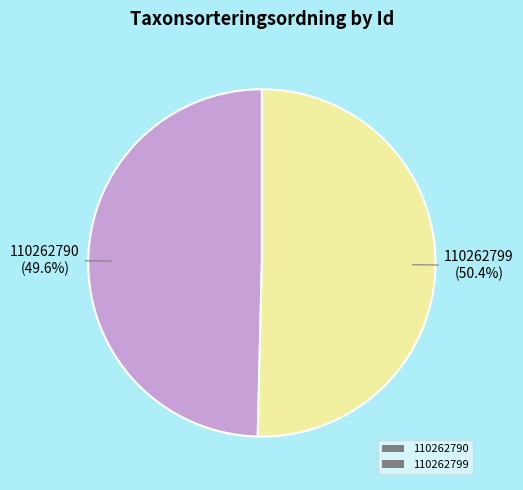

Combined, do 110262799 and 110262790 account for over 50%?

Yes